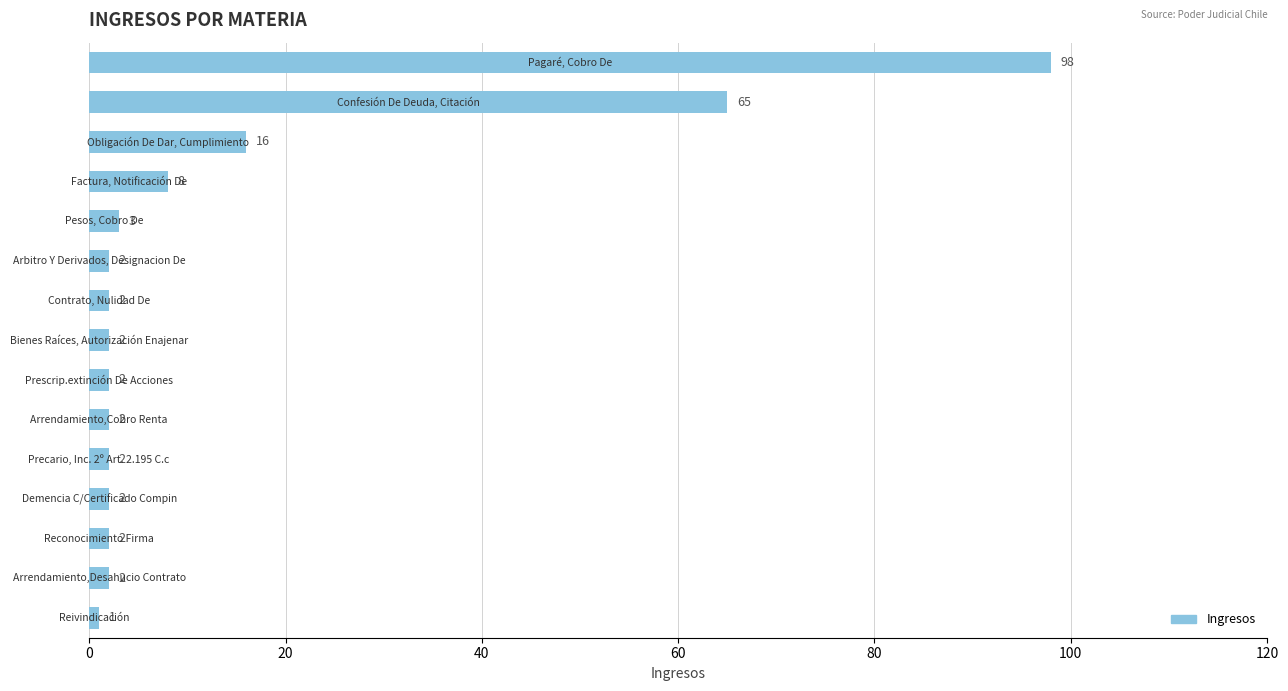

Does the chart contain any negative values?

No